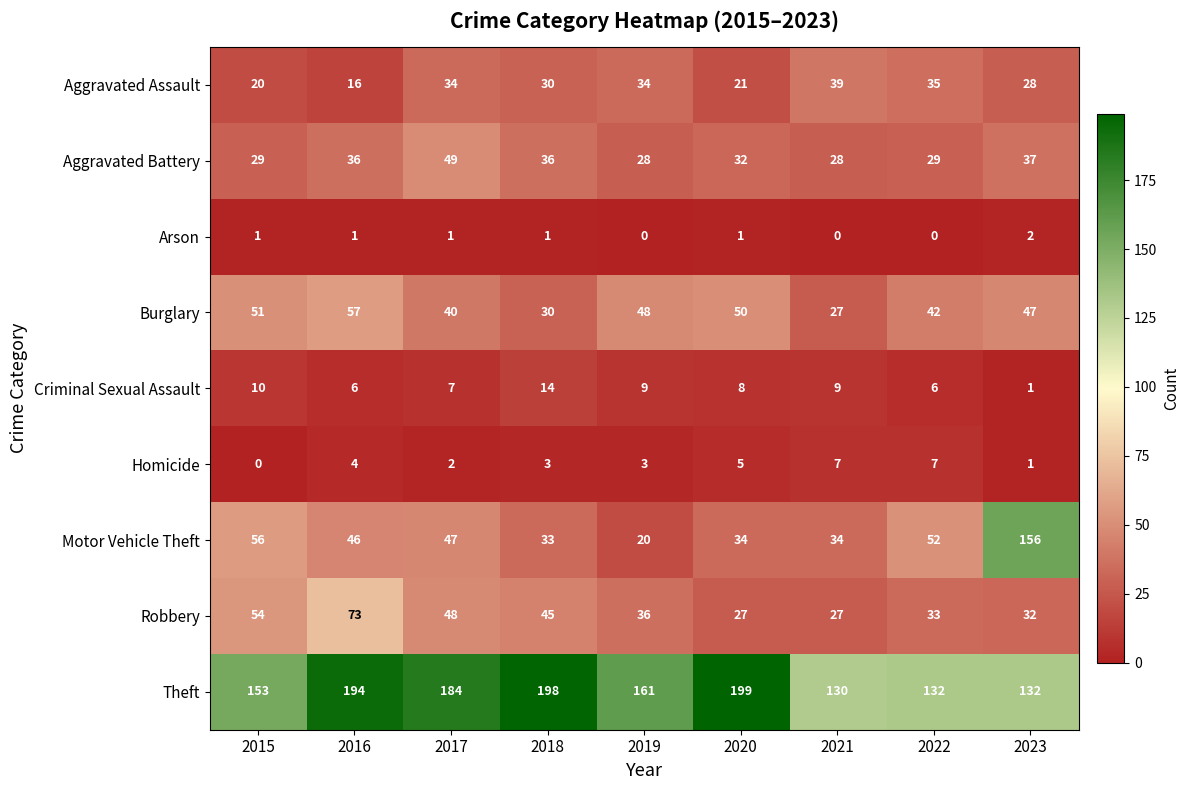

The Aggravated Battery series shows 36 at 2018. True or false?

True